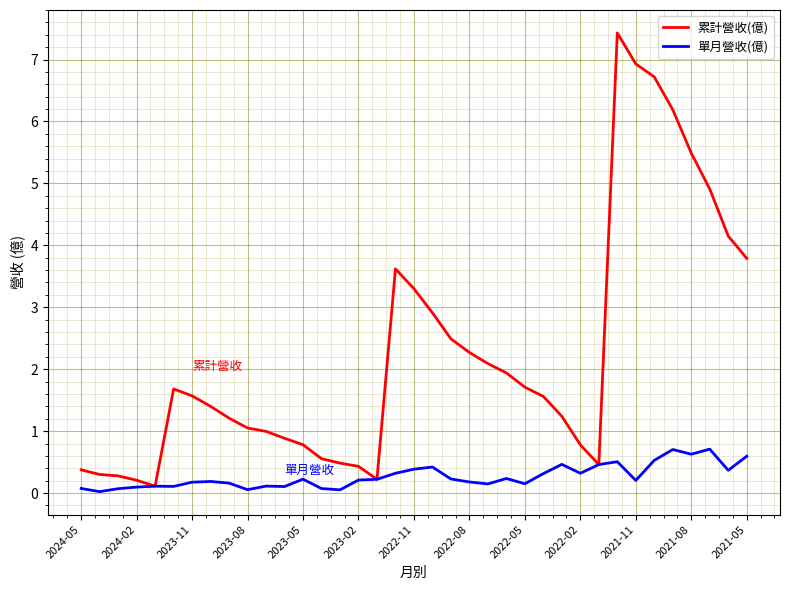

What is the highest value of the 累計營收(億) series?

7.4